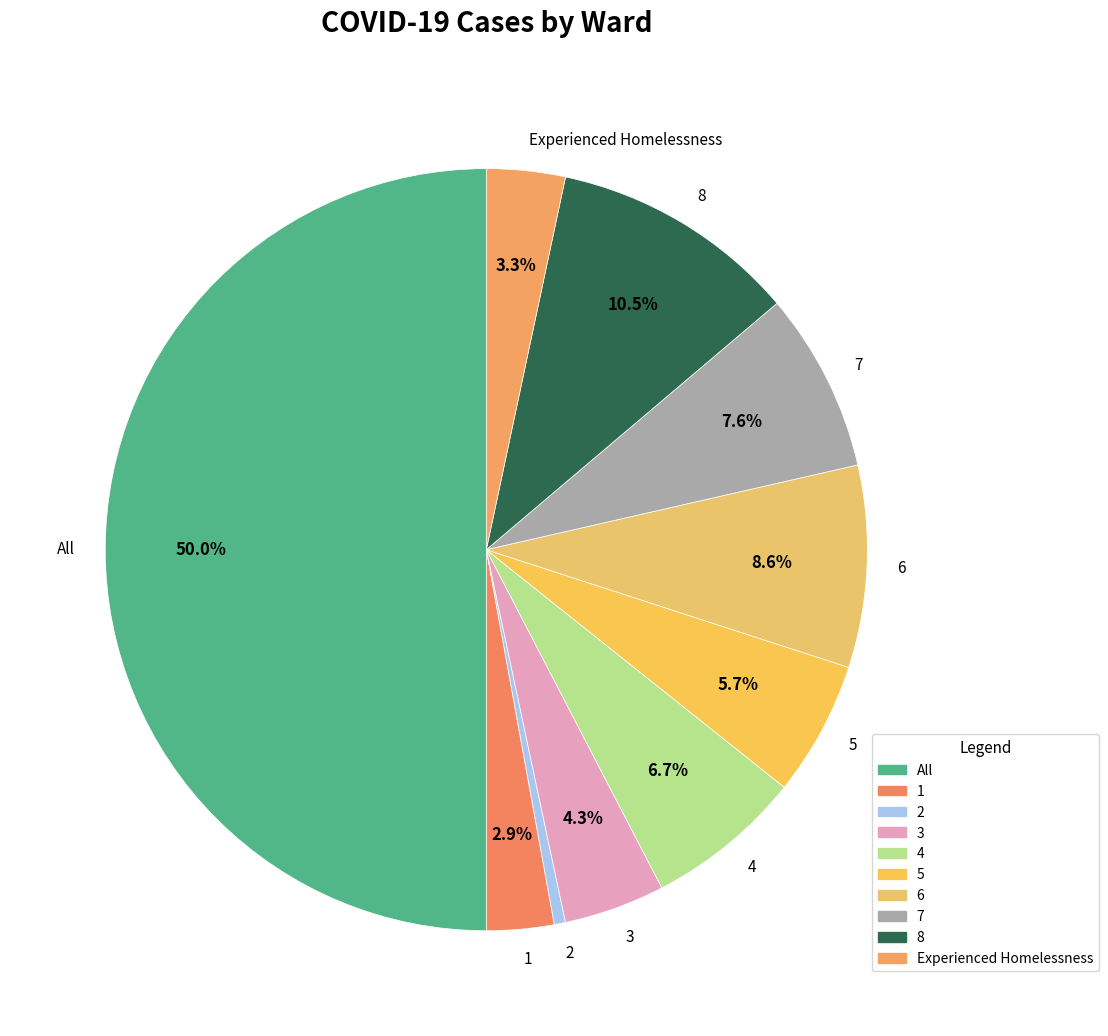

Approximately how many times larger is the value at 5 compared to 3?

1.3